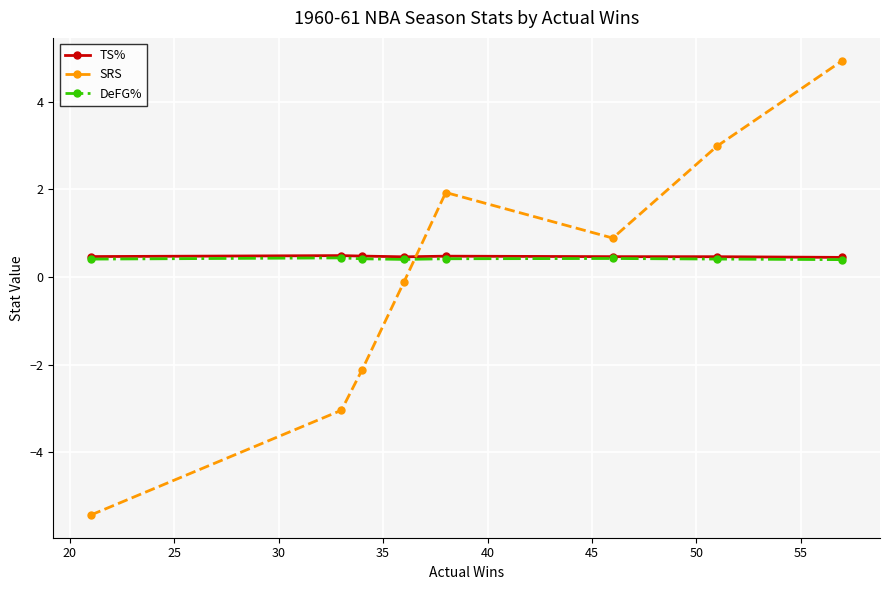

What is the value of the TS% point at the 2nd from the left?

0.5